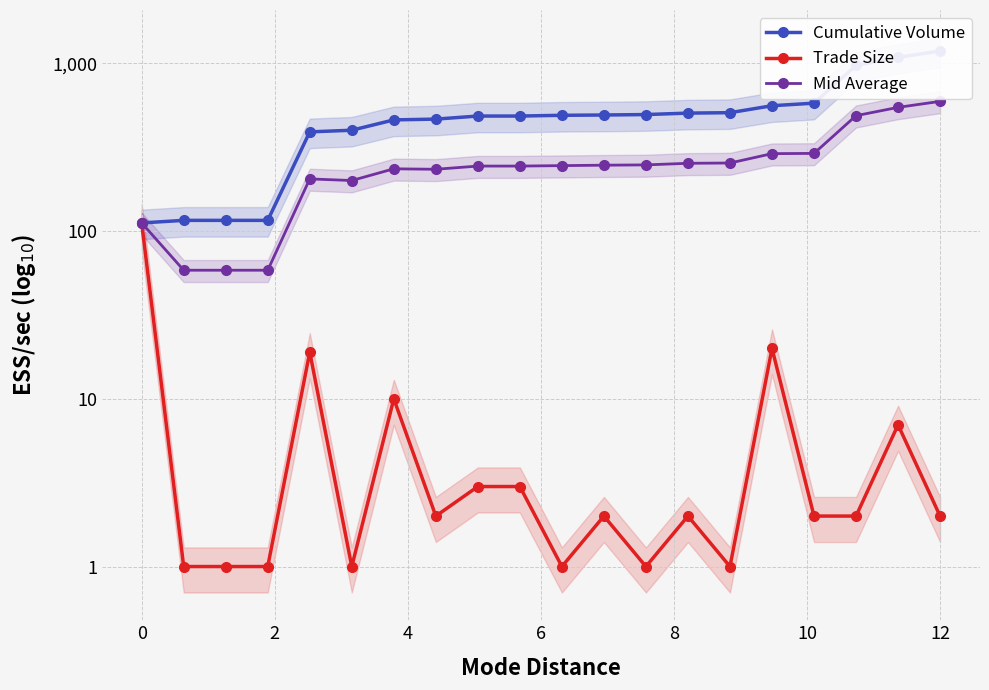

How many lines are shown in the chart?

3